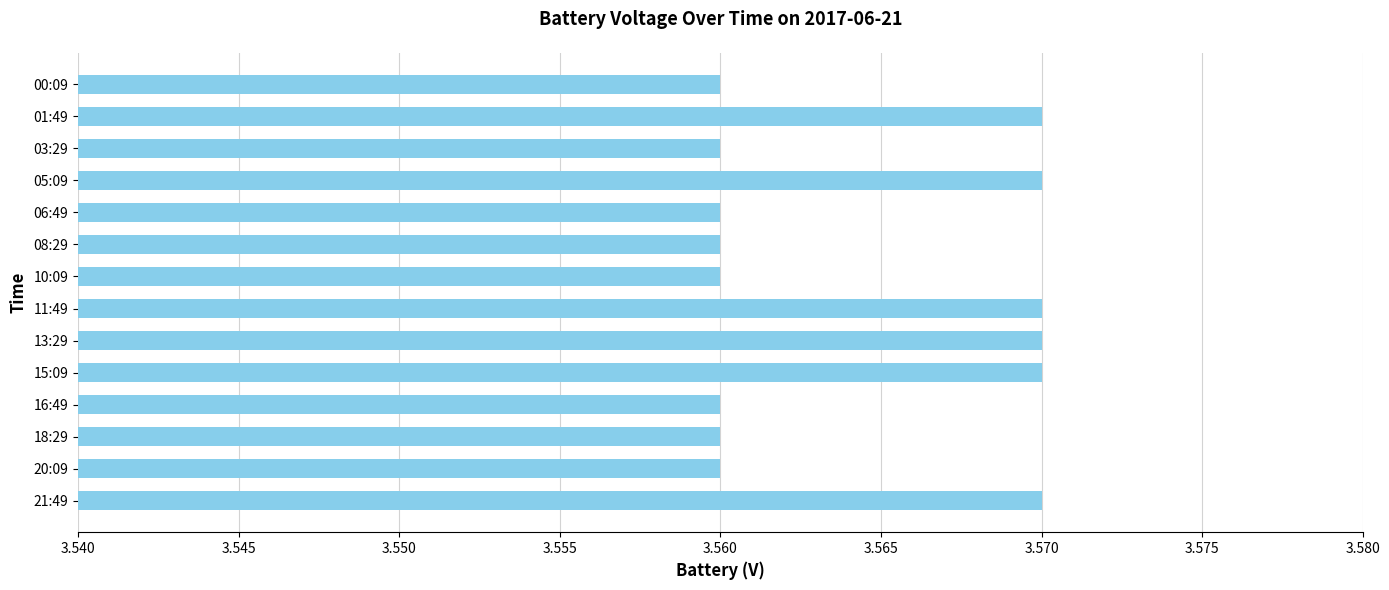

Which has a higher value, 10:09 or 15:09?

15:09